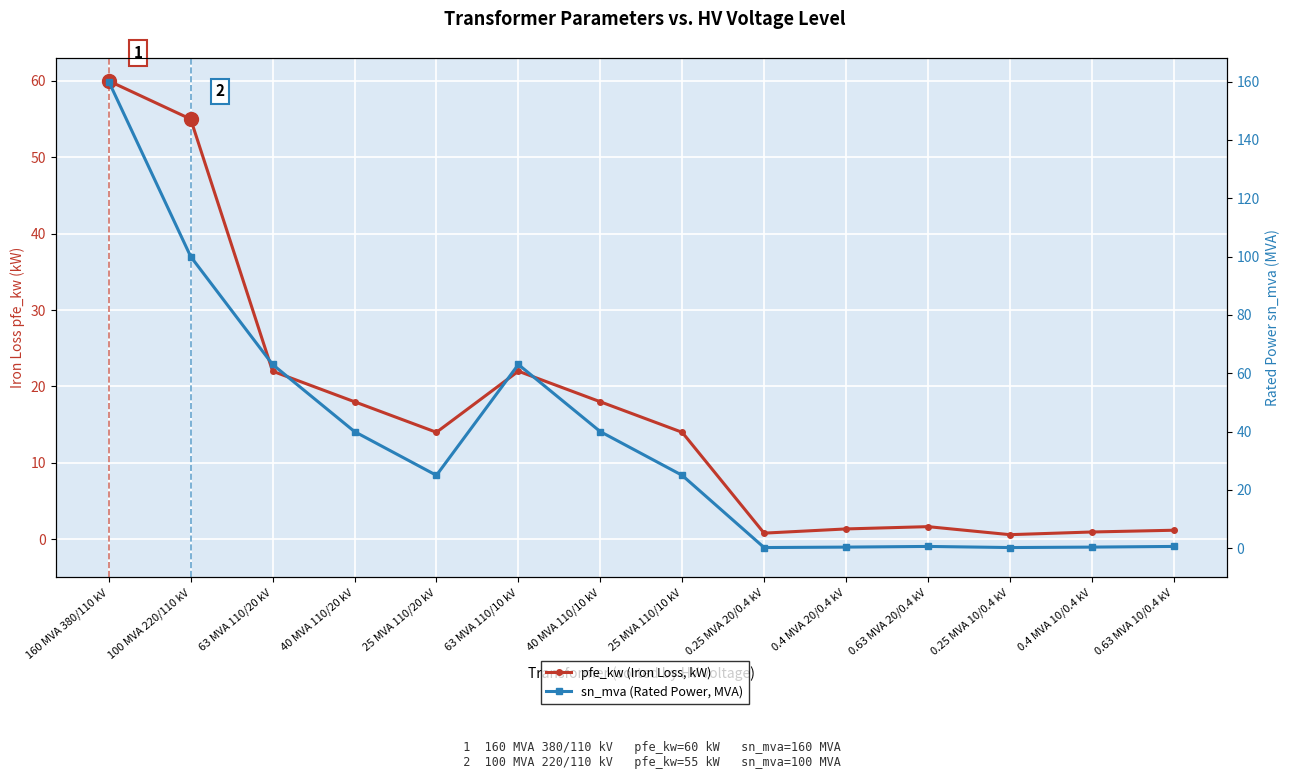

How many lines are shown in the chart?

2